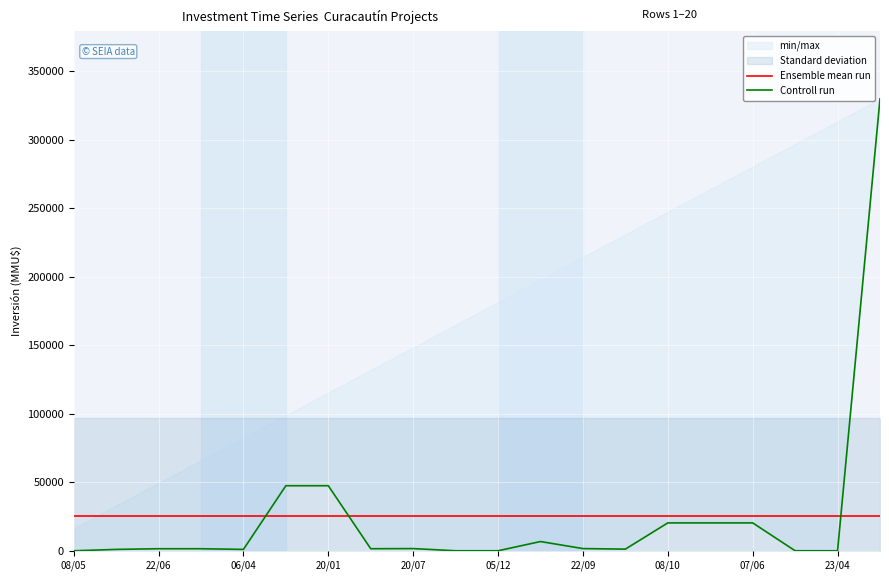

Which category has the lowest value across all series?

08/05